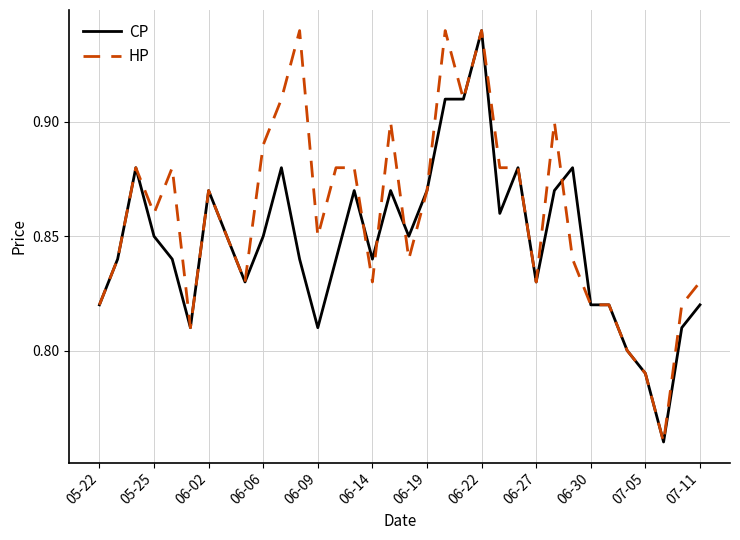

How many lines are shown in the chart?

2